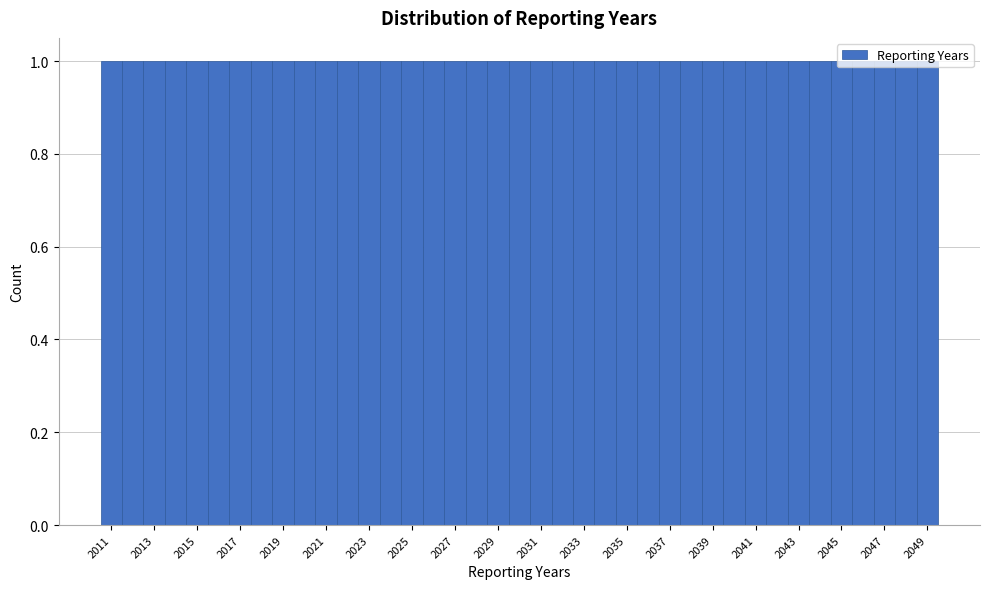

Reading left to right, list every bar in this chart as the range it spans on the x-axis followed by its height. Neither the bar edges nor the heights are printed on the chart, so give them approximately, as read against the axes.

2010.5 to 2011.5: 1
2011.5 to 2012.5: 1
2012.5 to 2013.5: 1
2013.5 to 2014.5: 1
2014.5 to 2015.5: 1
2015.5 to 2016.5: 1
2016.5 to 2017.5: 1
2017.5 to 2018.5: 1
2018.5 to 2019.5: 1
2019.5 to 2020.5: 1
2020.5 to 2021.5: 1
2021.5 to 2022.5: 1
2022.5 to 2023.5: 1
2023.5 to 2024.5: 1
2024.5 to 2025.5: 1
2025.5 to 2026.5: 1
2026.5 to 2027.5: 1
2027.5 to 2028.5: 1
2028.5 to 2029.5: 1
2029.5 to 2030.5: 1
2030.5 to 2031.5: 1
2031.5 to 2032.5: 1
2032.5 to 2033.5: 1
2033.5 to 2034.5: 1
2034.5 to 2035.5: 1
2035.5 to 2036.5: 1
2036.5 to 2037.5: 1
2037.5 to 2038.5: 1
2038.5 to 2039.5: 1
2039.5 to 2040.5: 1
2040.5 to 2041.5: 1
2041.5 to 2042.5: 1
2042.5 to 2043.5: 1
2043.5 to 2044.5: 1
2044.5 to 2045.5: 1
2045.5 to 2046.5: 1
2046.5 to 2047.5: 1
2047.5 to 2048.5: 1
2048.5 to 2049.5: 1